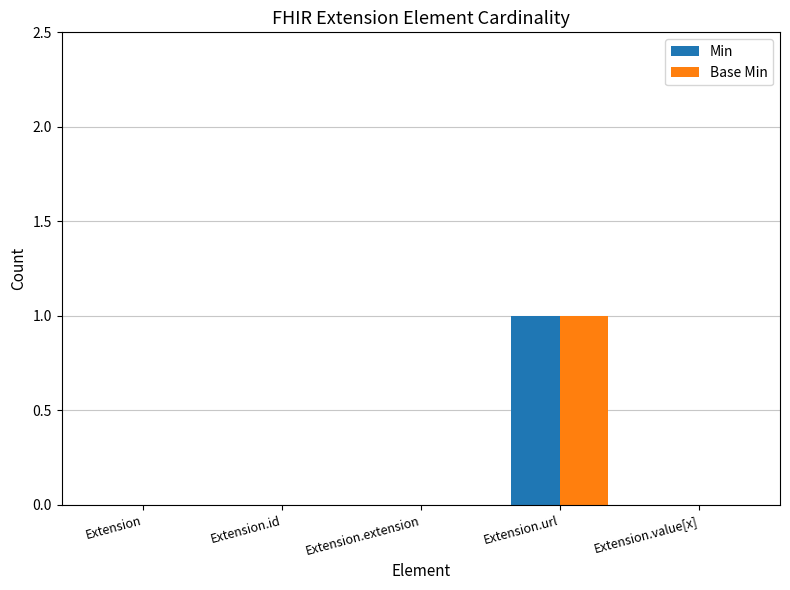

The Base Min series shows -1 at Extension.id. True or false?

False